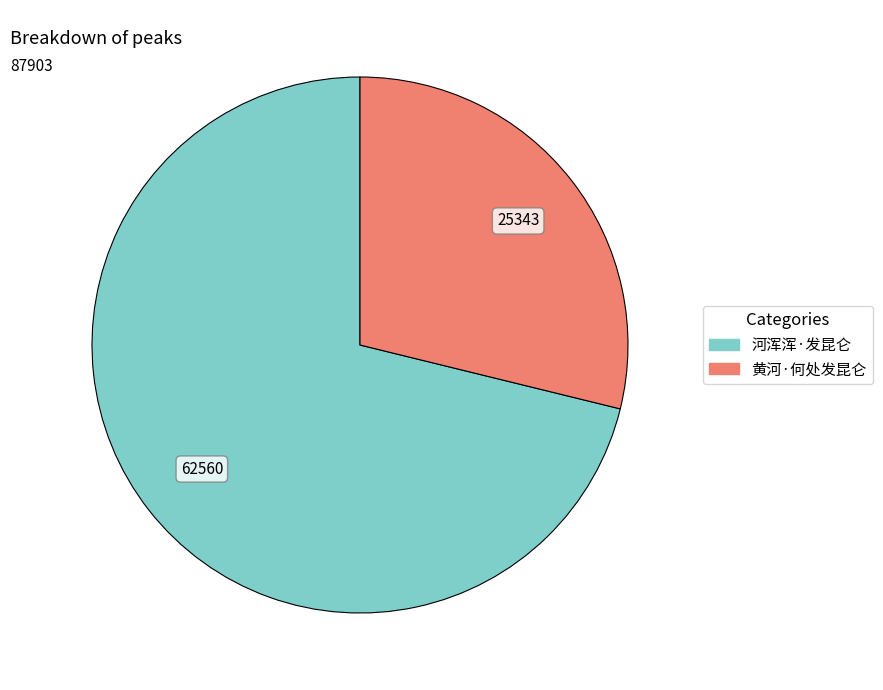

Do 黄河·何处发昆仑 and 河浑浑·发昆仑 together represent more than half of the pie?

Yes